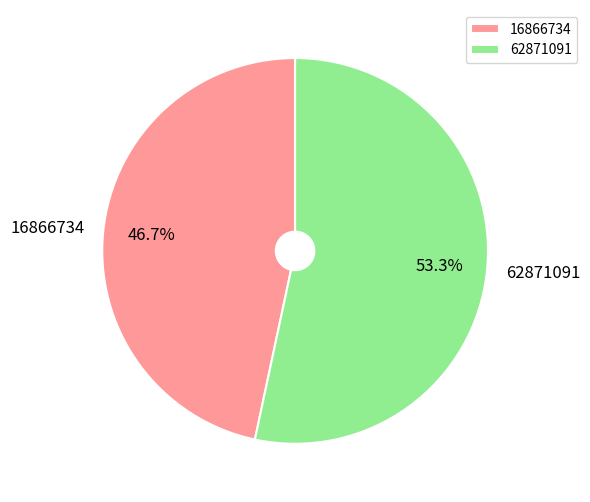

What percentage is the 16866734 slice, to the nearest percent?

47%